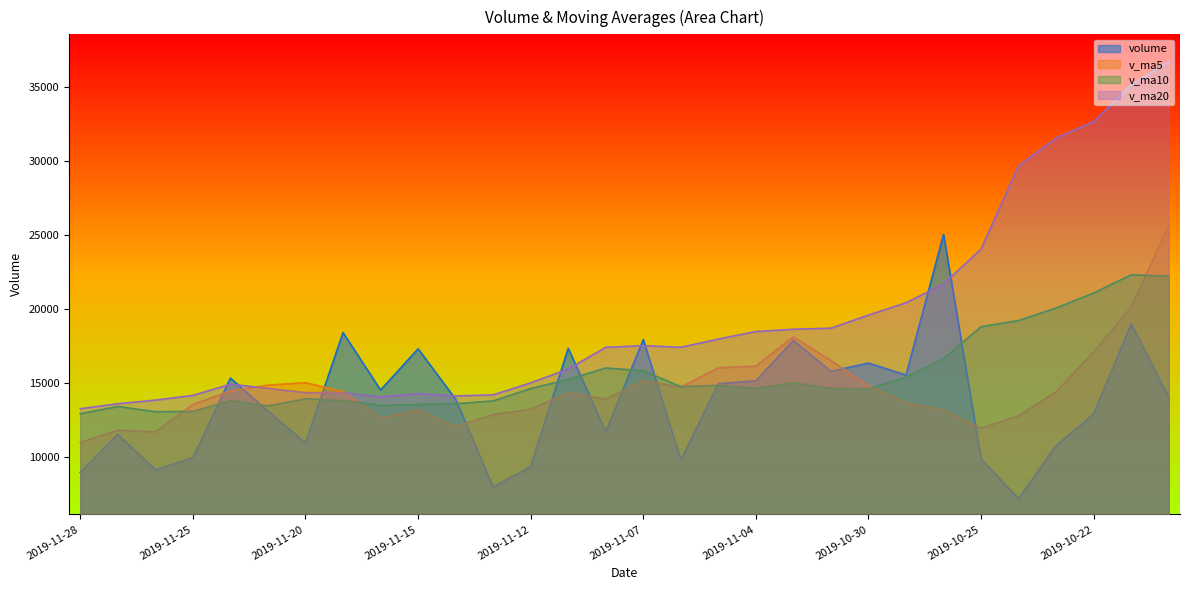

What is the difference between the maximum and minimum values in the volume series?

17854.7